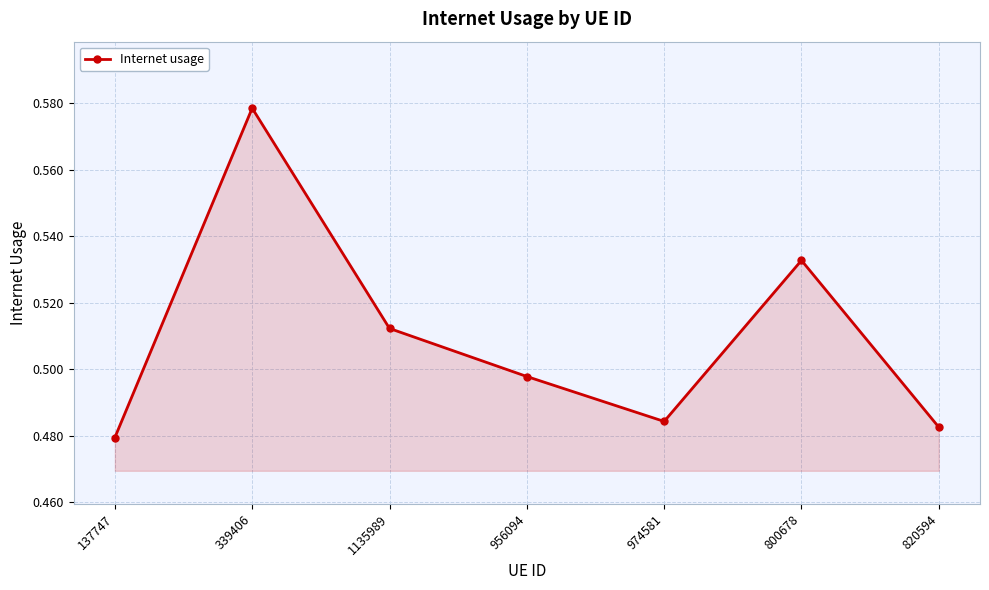

What is the difference between the second highest and second lowest values?

0.1